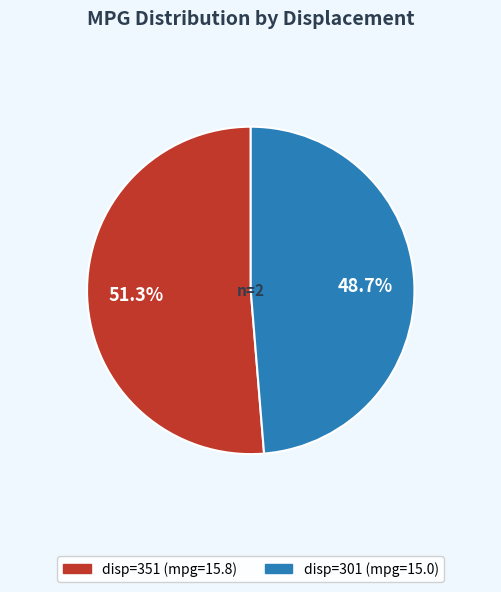

Does any single category account for the majority?

Yes